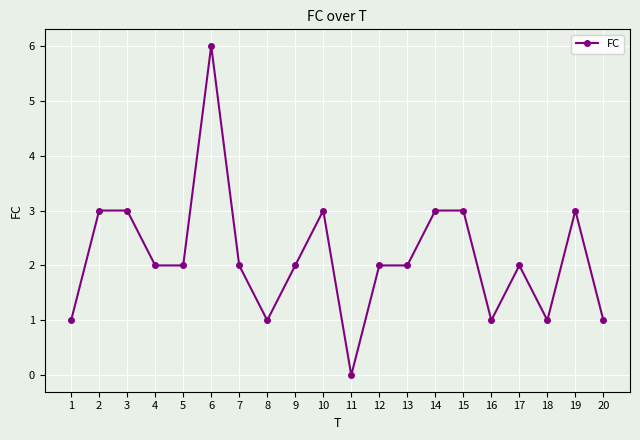

Reading left to right, extract all data points from this chart.

1=1	2=3	3=3	4=2	5=2	6=6	7=2	8=1	9=2	10=3	11=0	12=2	13=2	14=3	15=3	16=1	17=2	18=1	19=3	20=1